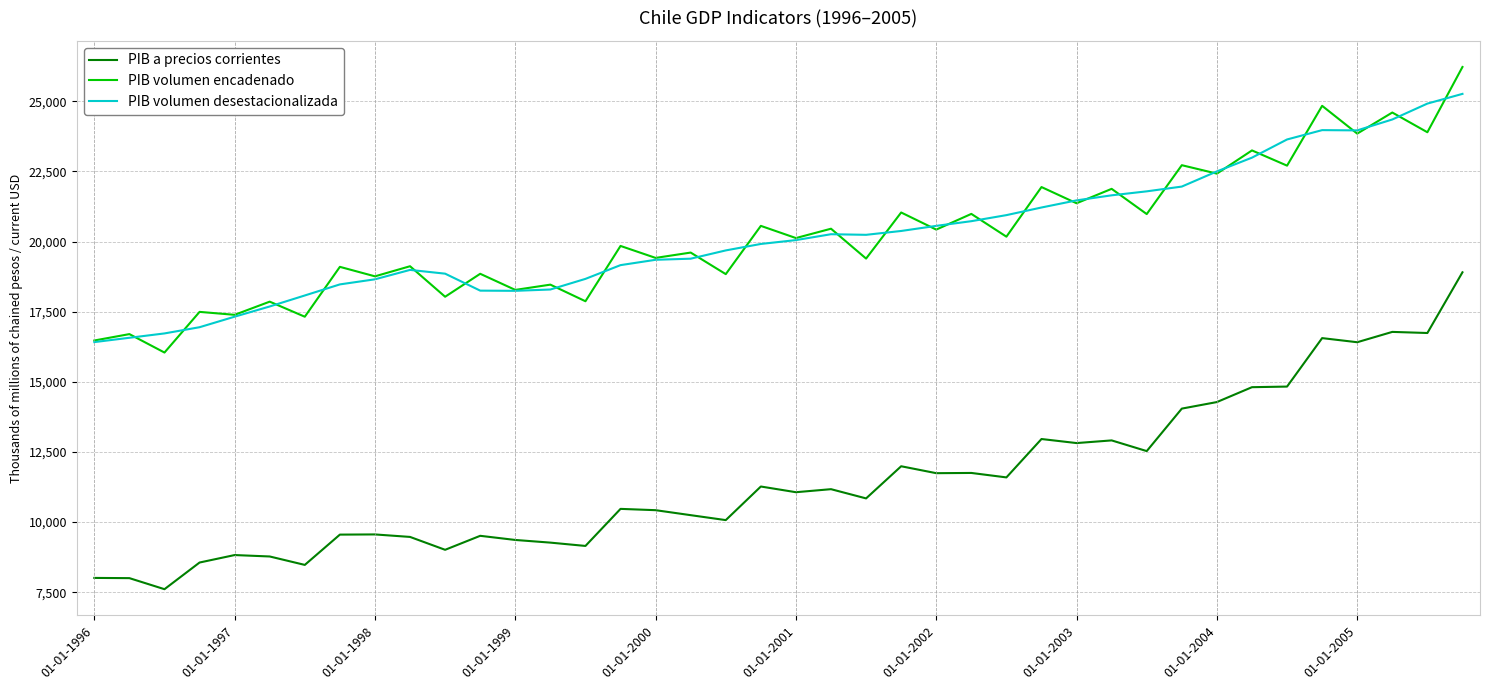

What is the minimum value shown in the chart?

7606.8